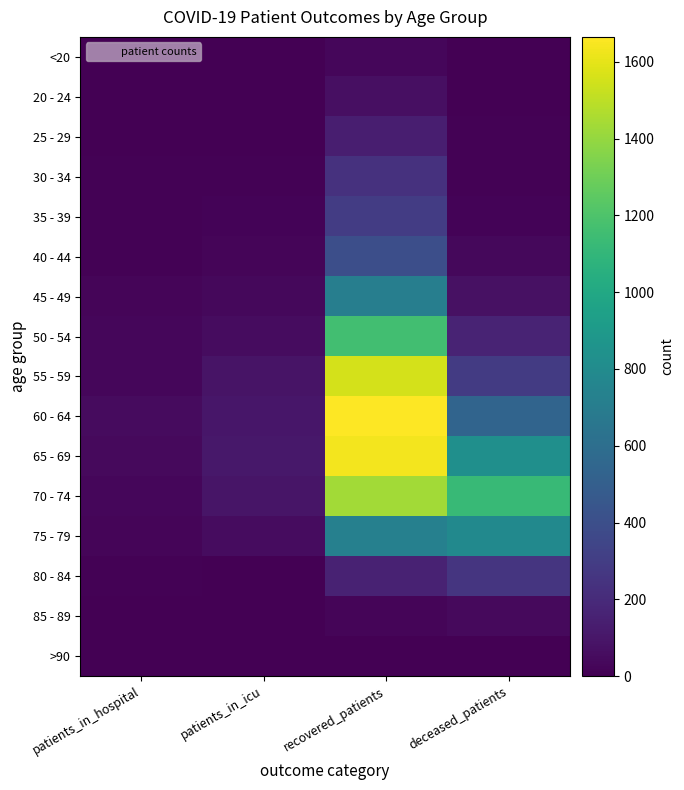

At how many categories does at least one series exceed 606?

2